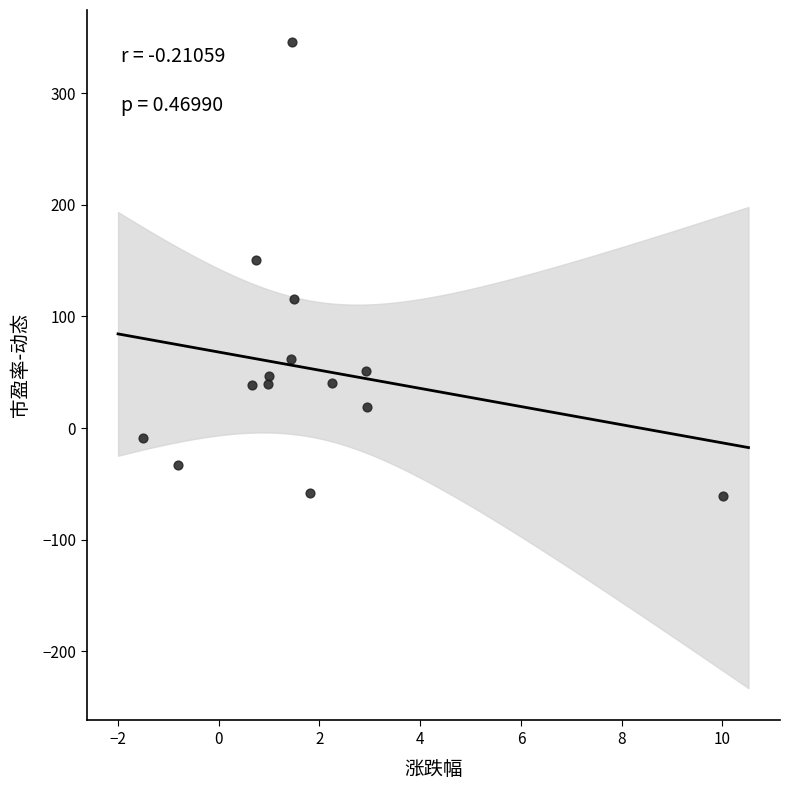

What is the range of Y values (max minus min)?

406.3